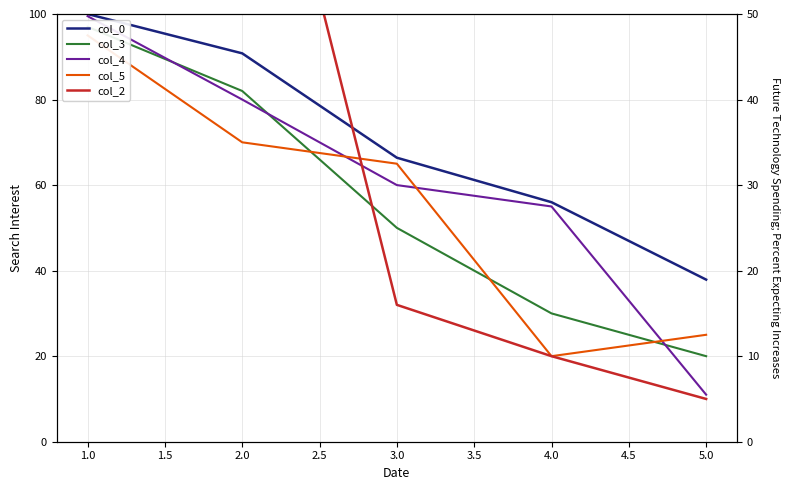

At how many categories does at least one series exceed 26?

5